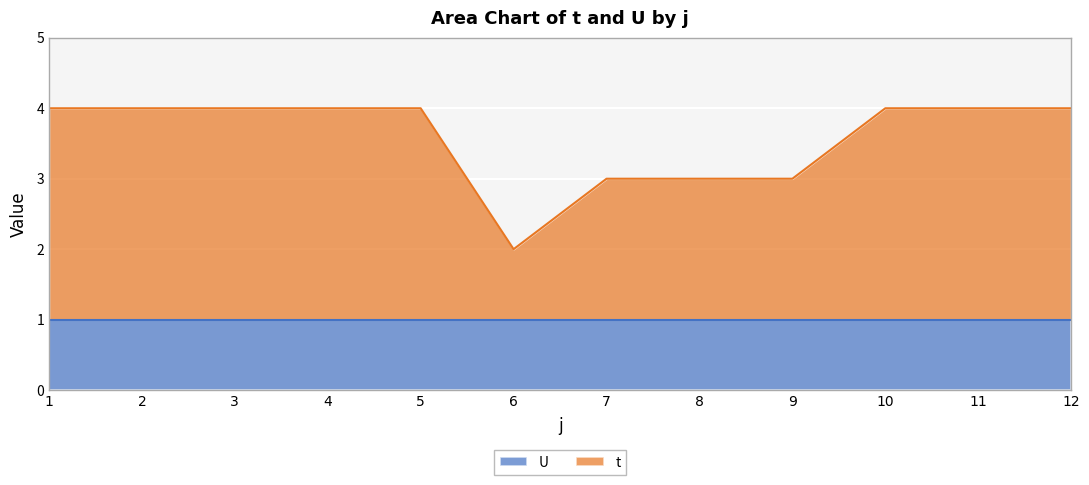

List the labels in order of value, smallest first.

6, 7, 8, 9, 1, 2, 3, 4, 5, 10, 11, 12